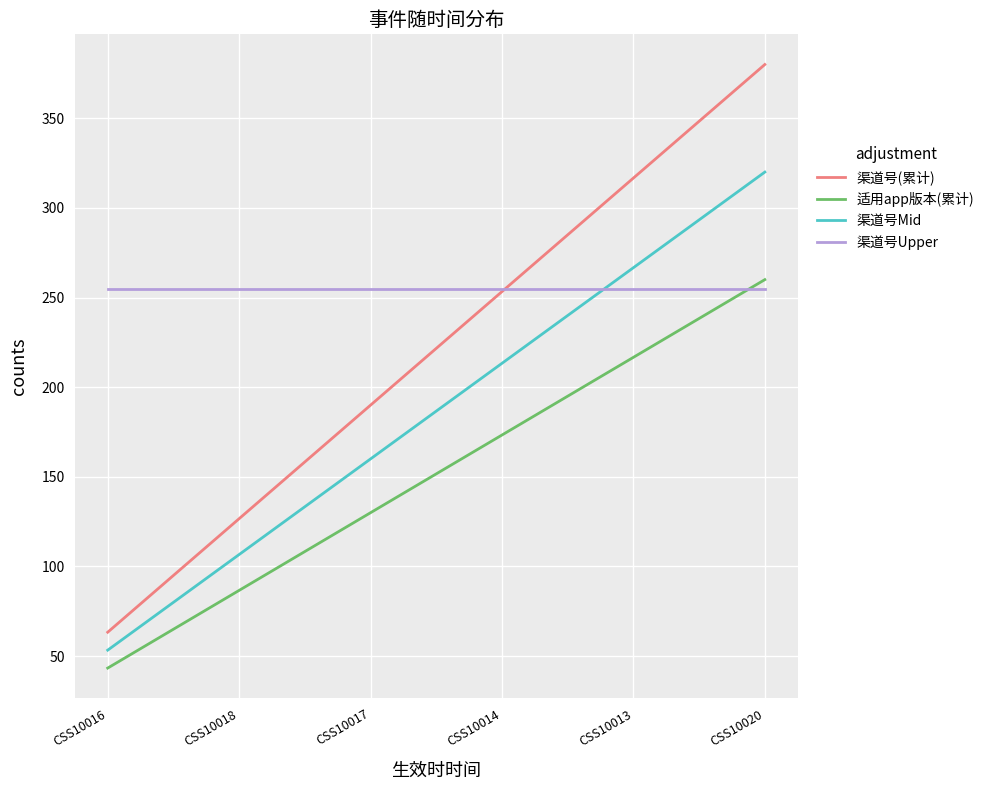

What is the lowest value of the 渠道号(累计) series?

63.3